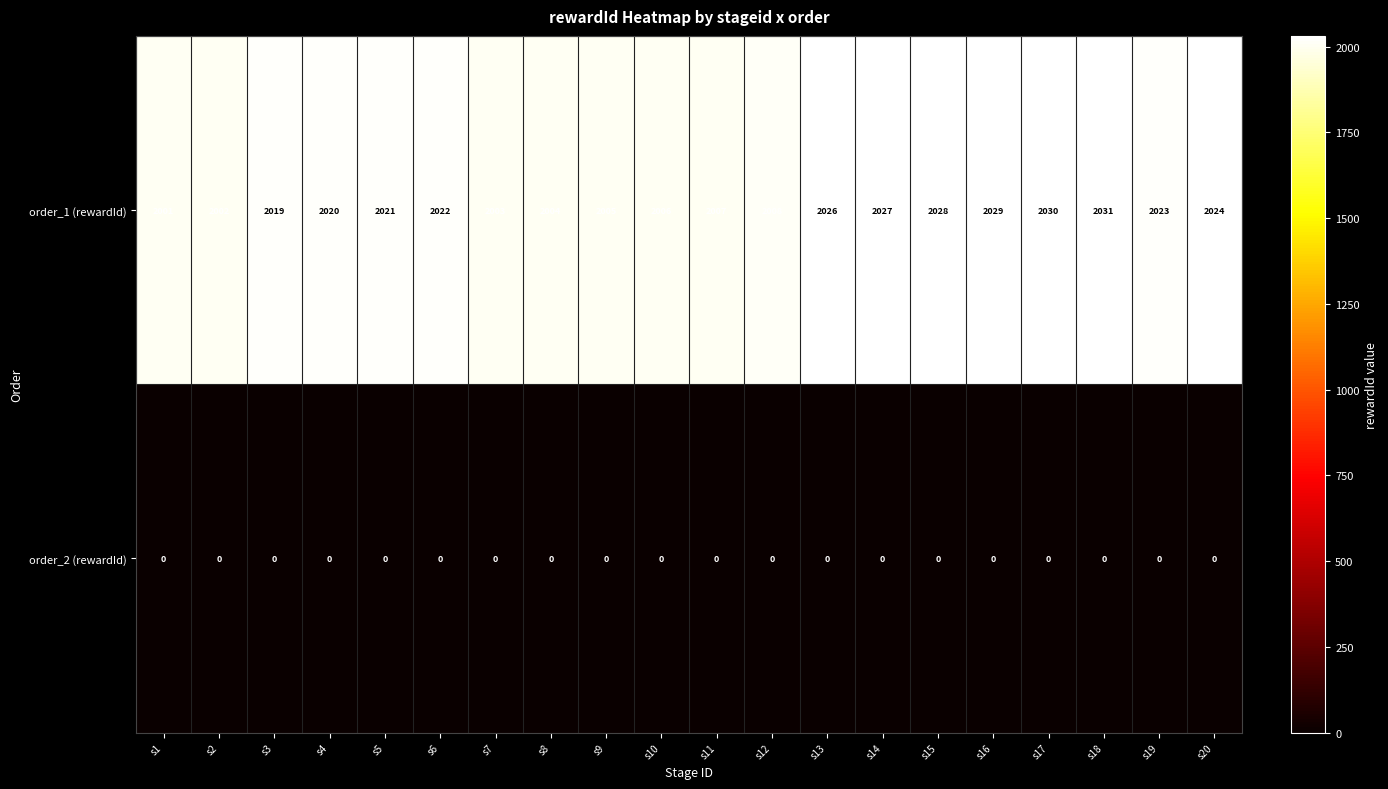

Rank the series by their maximum value, from lowest to highest.

order_2 (rewardId), order_1 (rewardId)